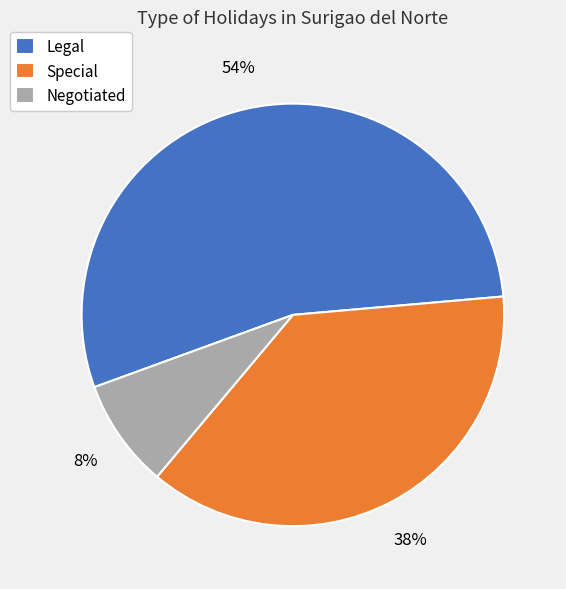

Is the sum of Negotiated and Special greater than half?

No